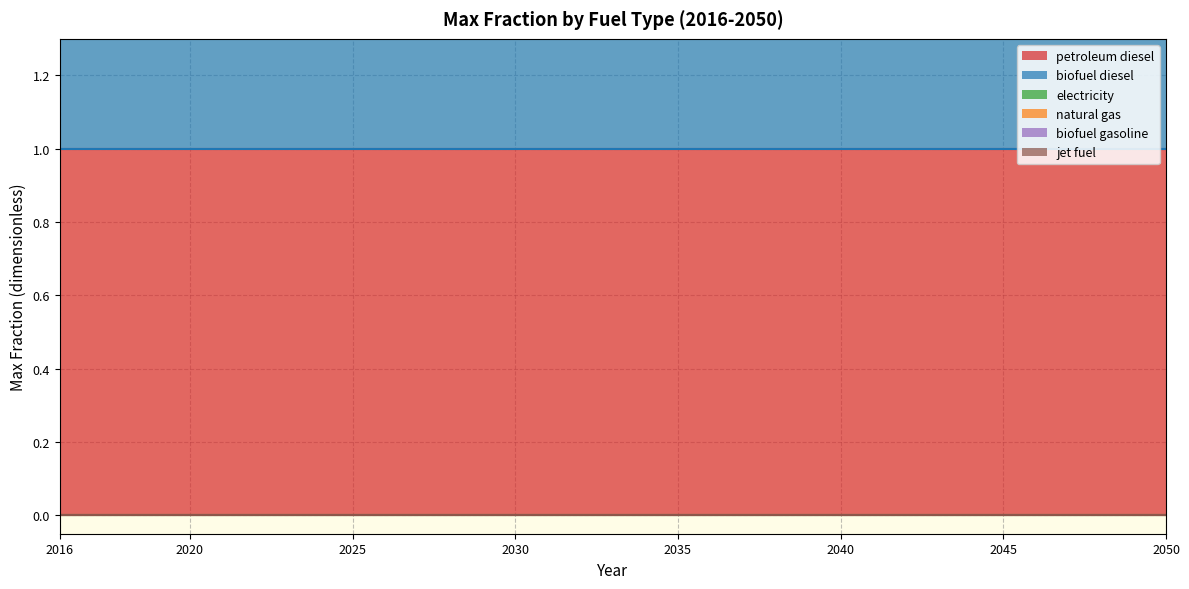

Read the petroleum diesel value at 2020.

1